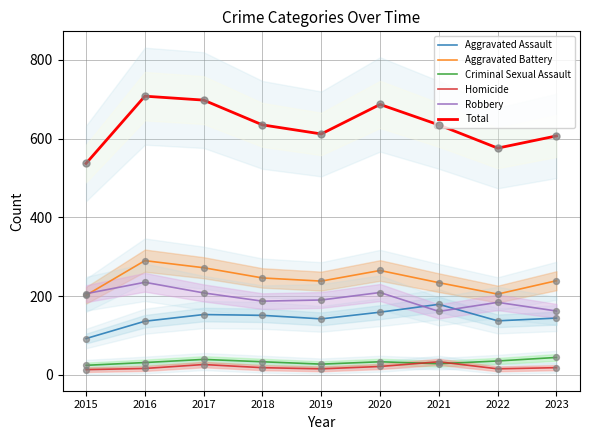

At how many categories does at least one series exceed 130?

9